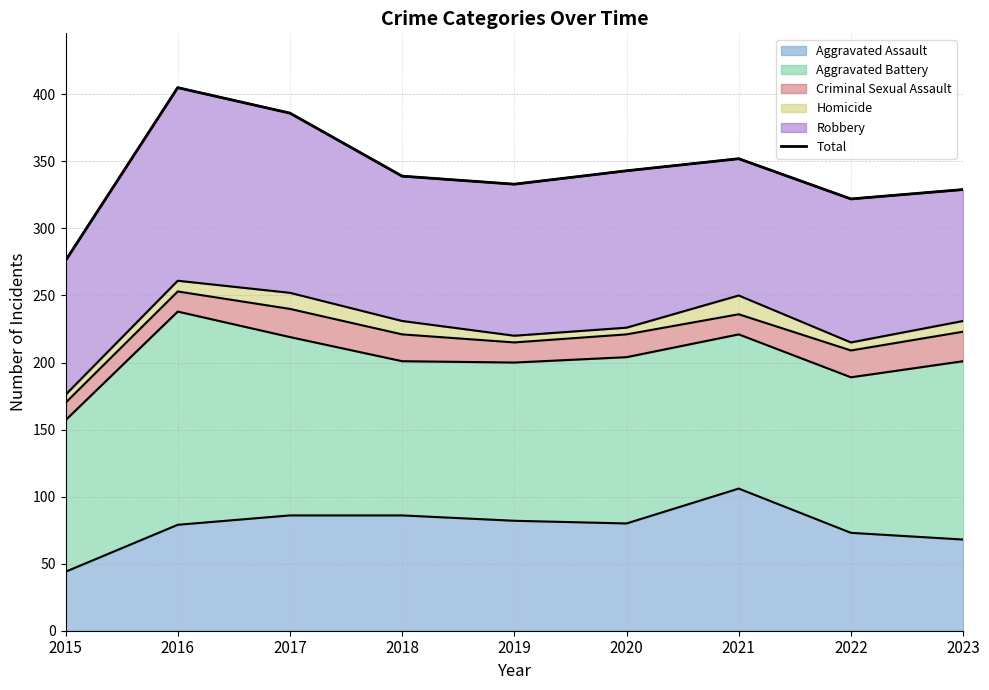

What is the difference between the maximum and minimum values?

129